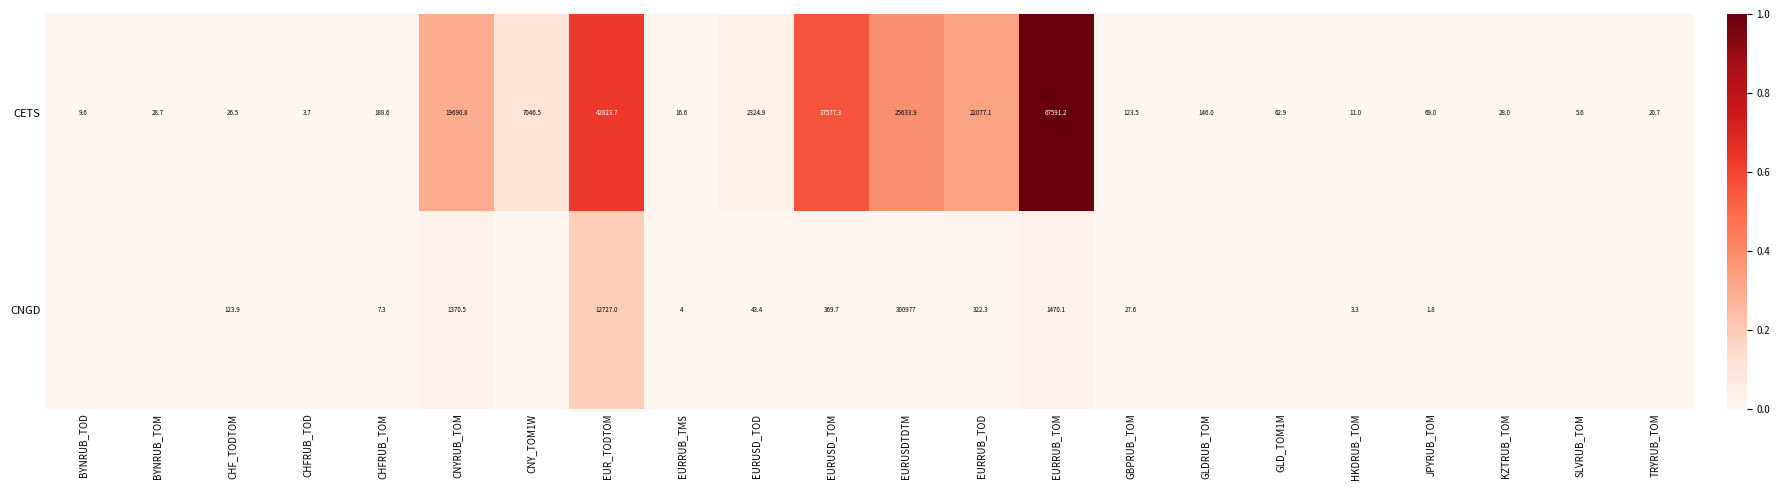

What is the difference between the maximum and second lowest values in the CETS series?

67585.6